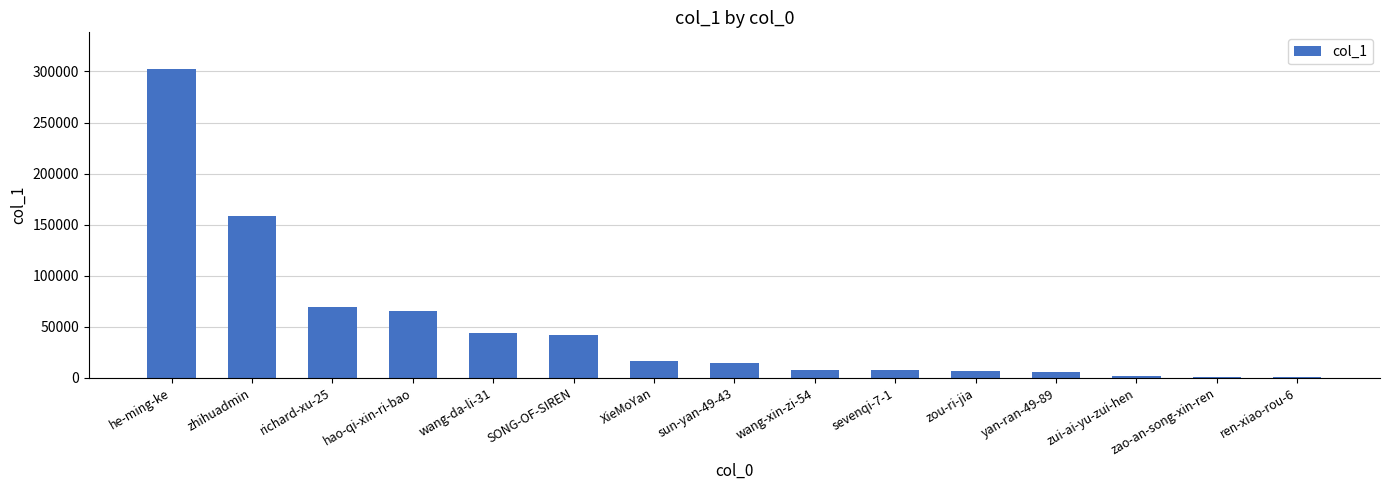

What is the sum of the values at wang-da-li-31 and zhihuadmin?

202610